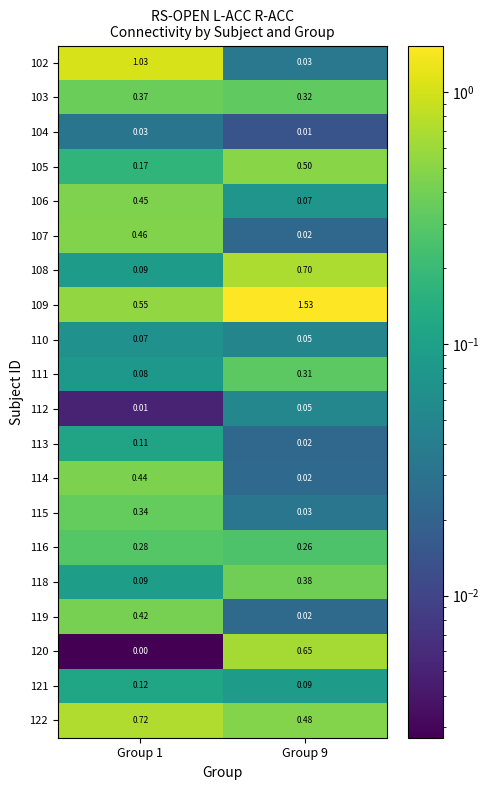

Is the value of 115 at Group 9 greater than the value of 111 at Group 1?

No